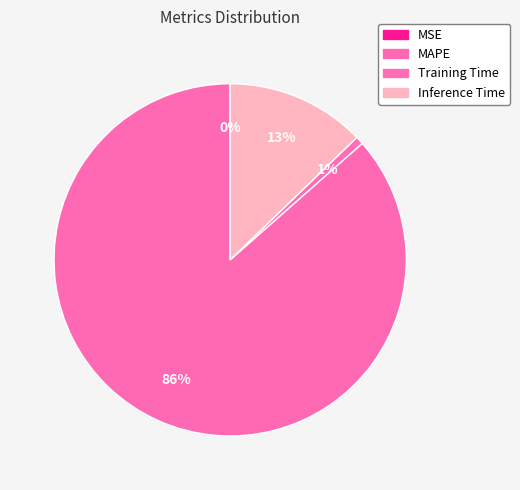

Which category has the biggest portion of the pie?

MAPE